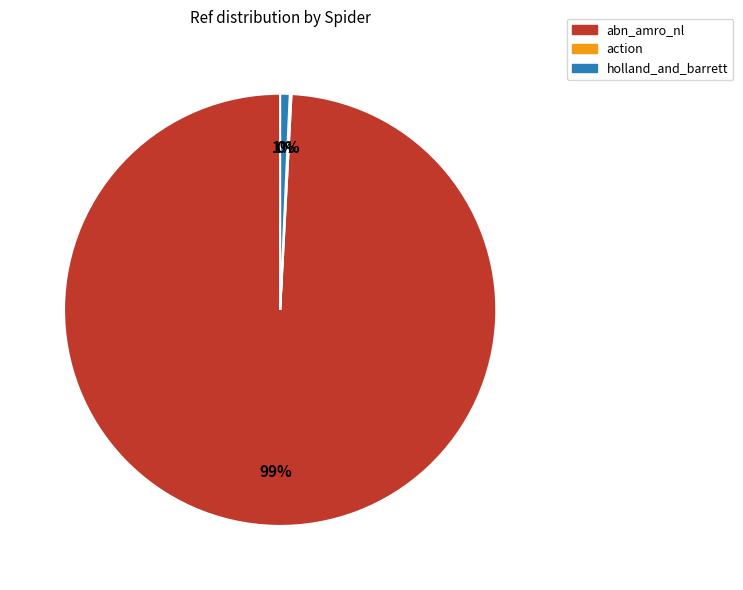

What is the largest slice in the pie chart?

abn_amro_nl